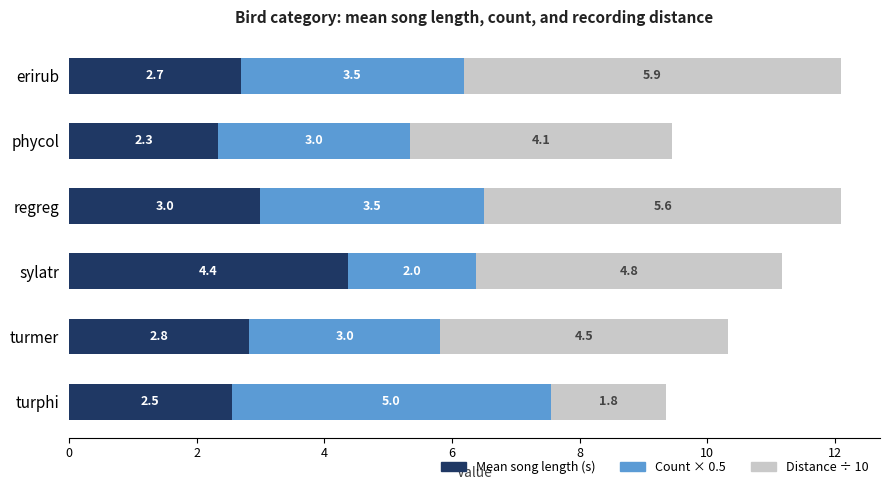

What is the maximum value for Mean song length (s)?

4.4